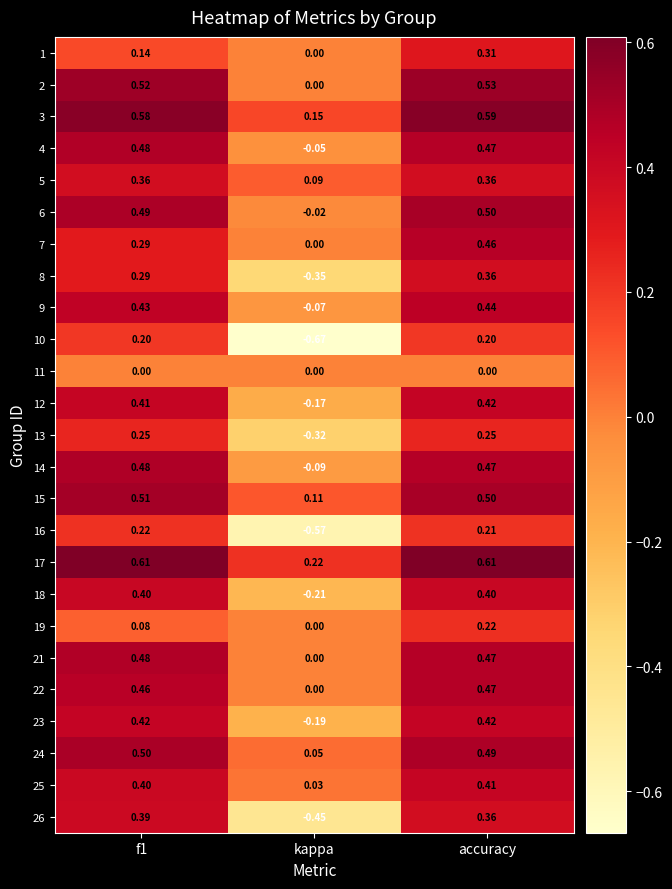

Count the number of data series in this chart.

25